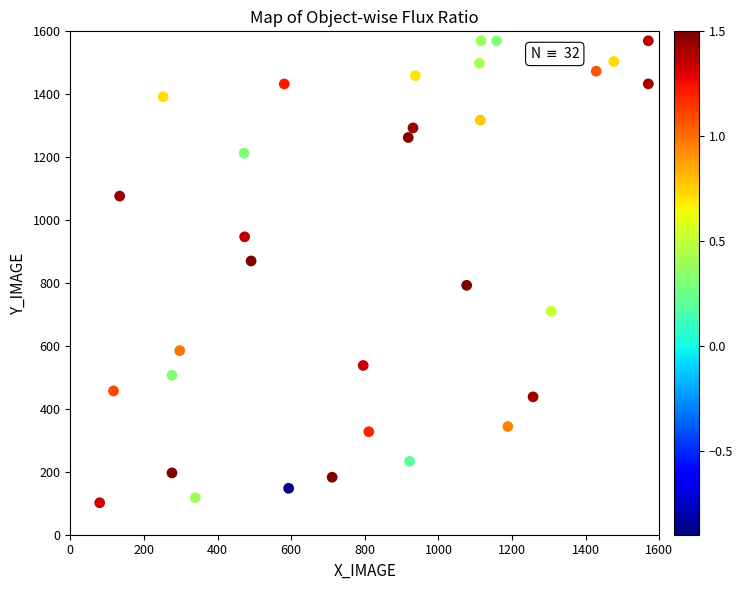

What is the range of X values (max minus min)?

1490.2